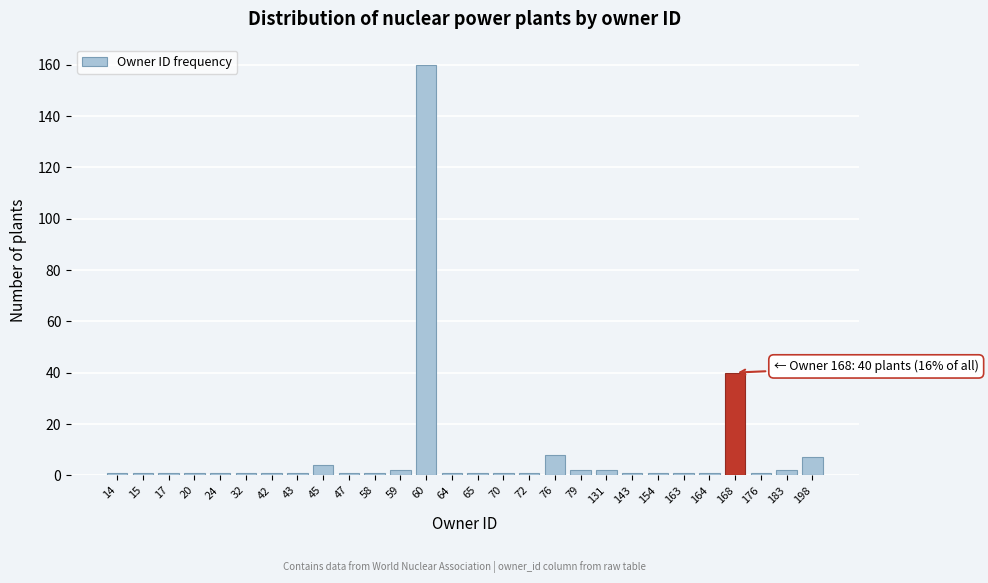

Reading left to right, extract all data points from this chart.

14=1	15=1	17=1	20=1	24=1	32=1	42=1	43=1	45=4	47=1	58=1	59=2	60=160	64=1	65=1	70=1	72=1	76=8	79=2	131=2	143=1	154=1	163=1	164=1	168=40	176=1	183=2	198=7